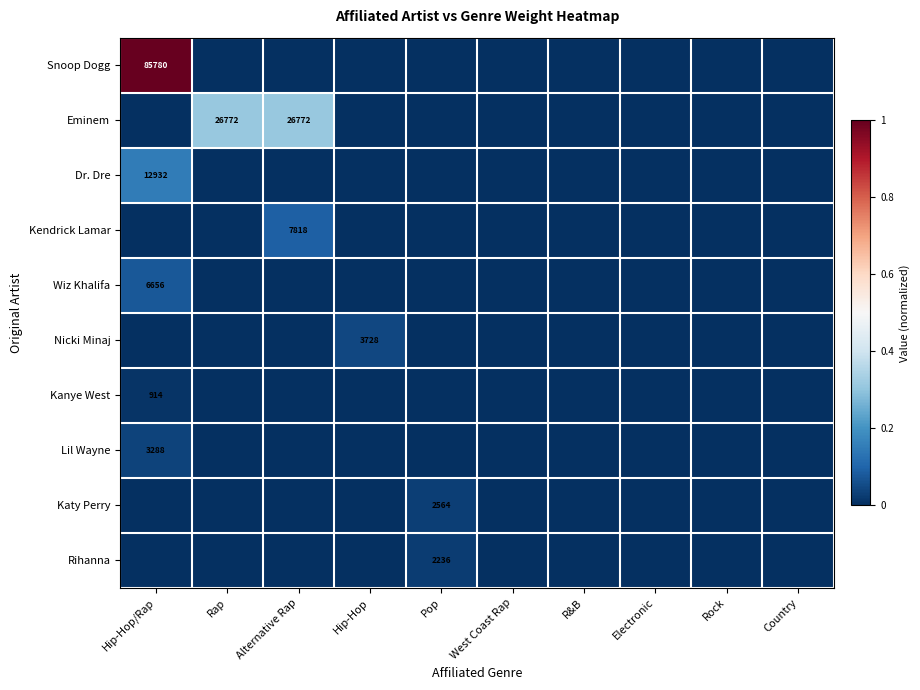

At how many categories does at least one series exceed 0?

5